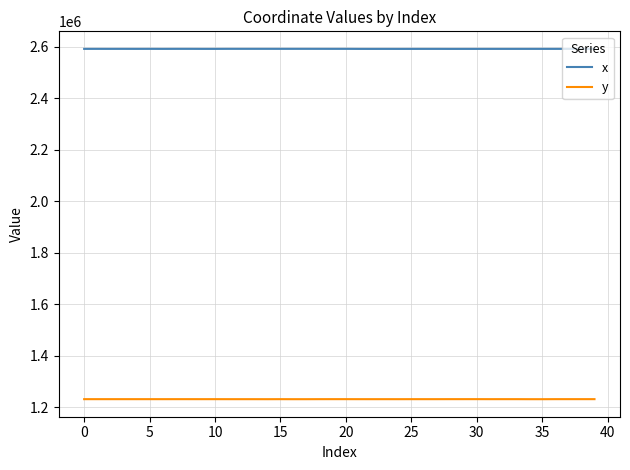

What is the maximum value shown in the chart?

2592577.1